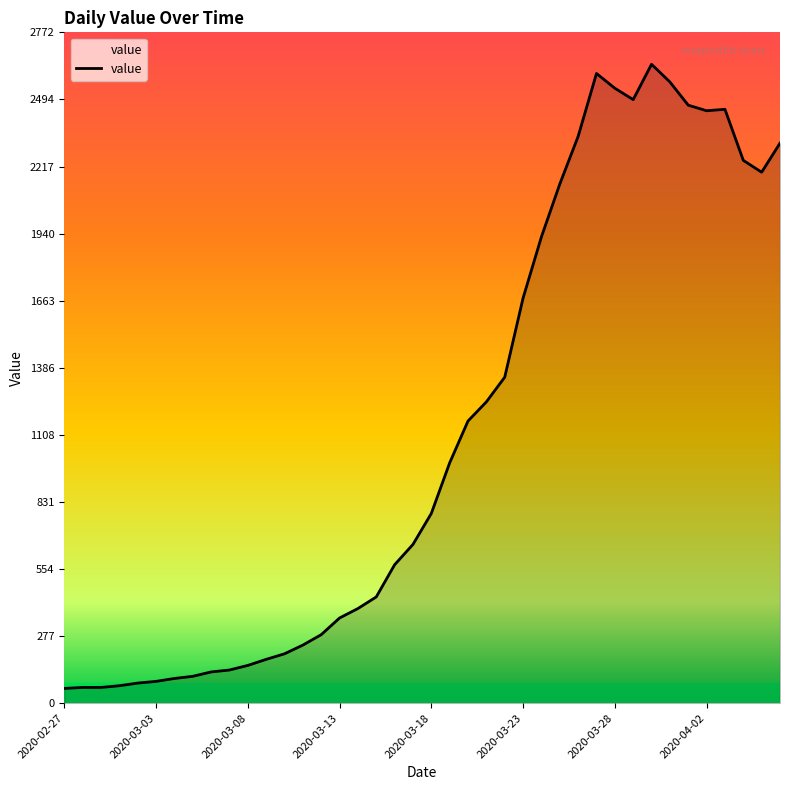

What is the smallest value displayed?

61